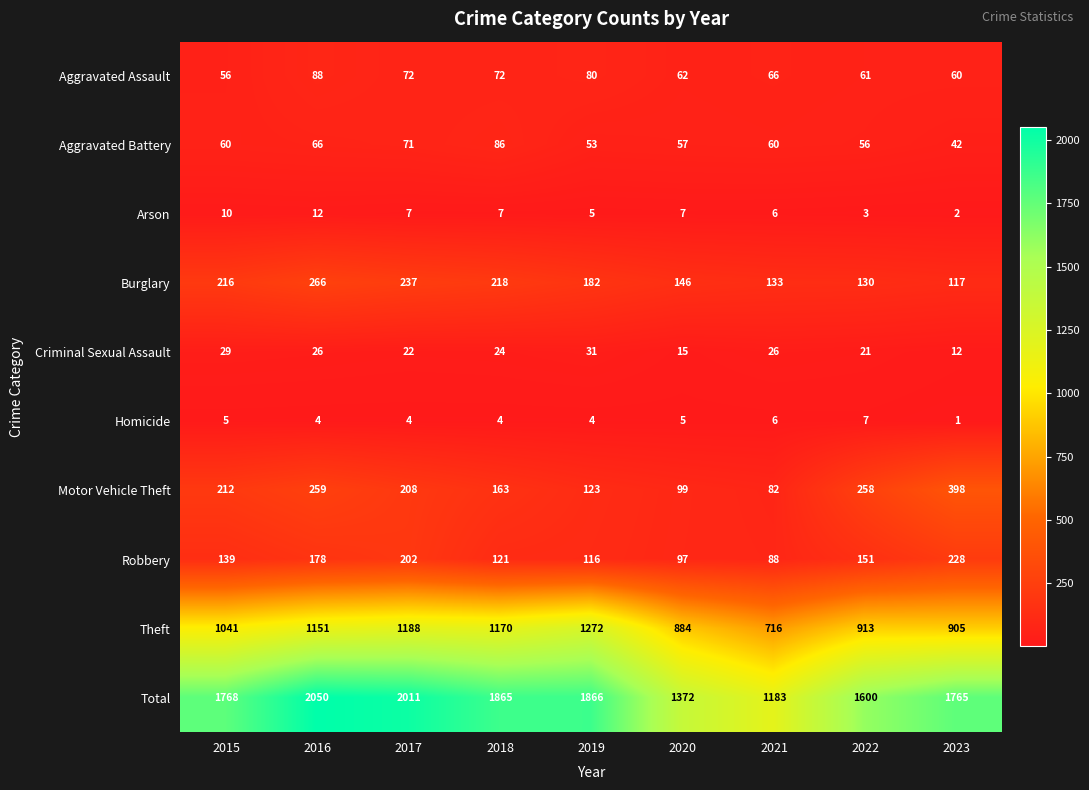

Is it true that Homicide equals 4 at 2016?

True